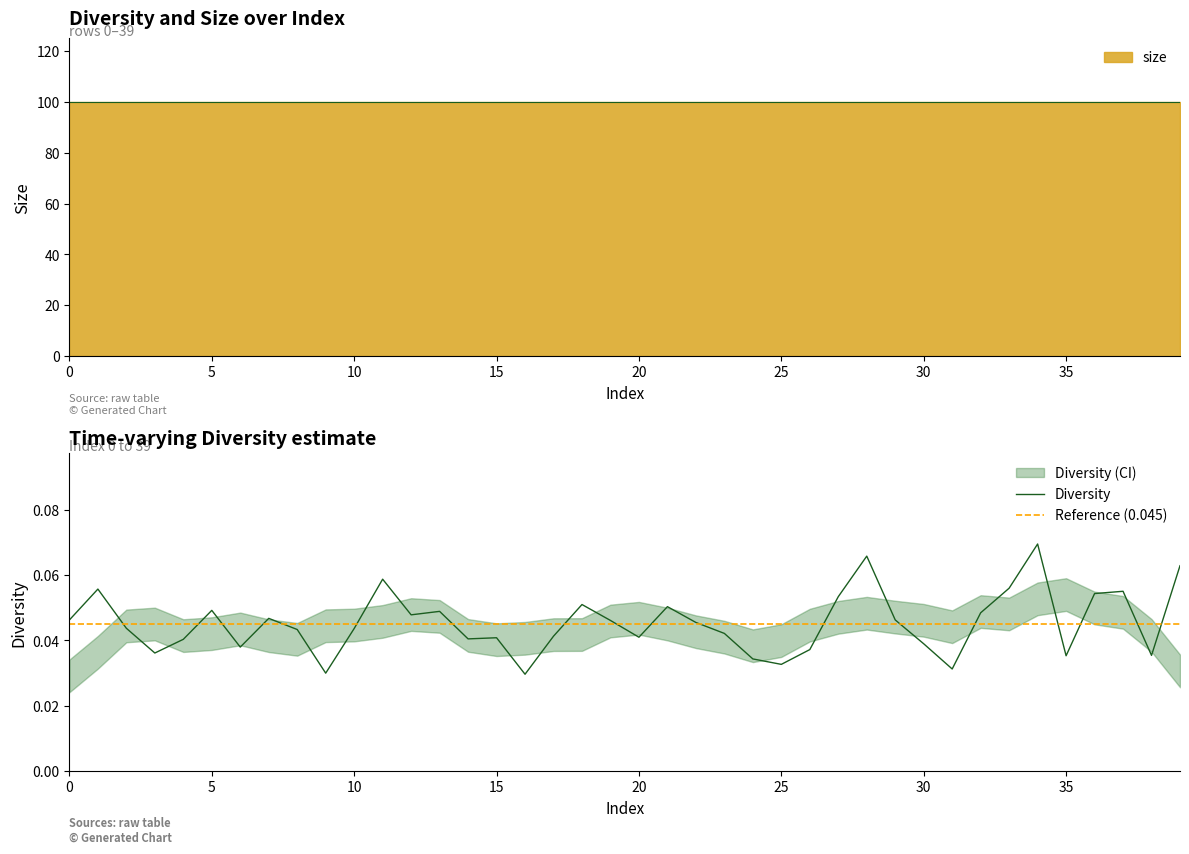

List the labels in order of value, largest first.

34, 28, 39, 11, 33, 1, 37, 36, 27, 18, 21, 5, 13, 32, 12, 7, 29, 0, 19, 22, 2, 10, 8, 23, 17, 20, 15, 14, 4, 30, 6, 26, 3, 38, 35, 24, 25, 31, 9, 16